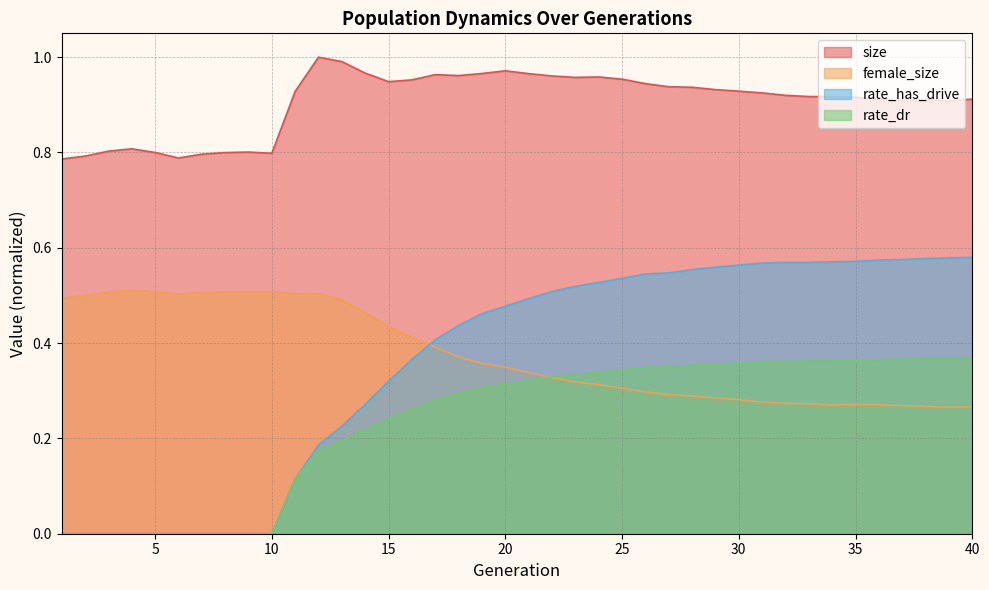

What is the value of the female_size point at the 6th from the left?

0.5